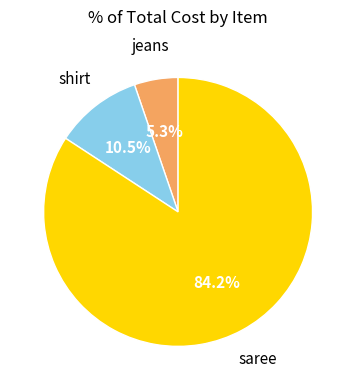

Does any single category account for the majority?

Yes